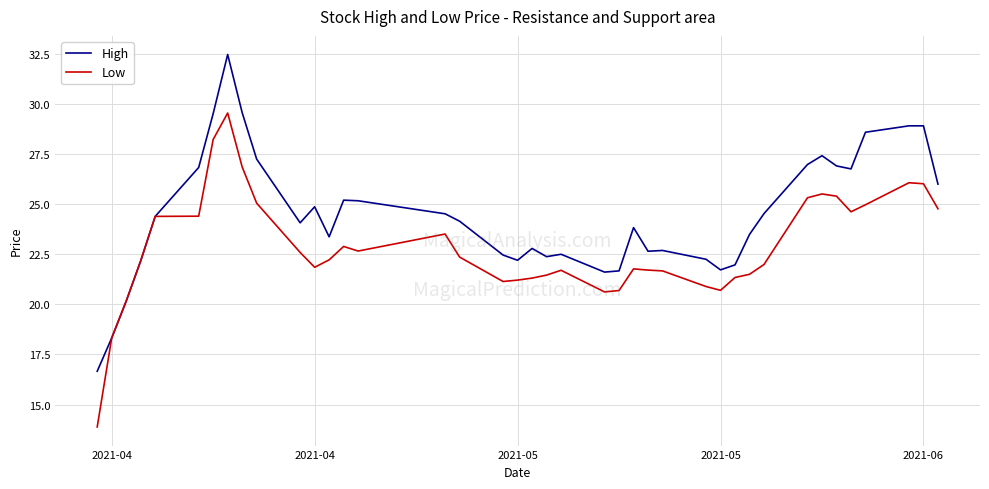

Which series has the largest range (max minus min)?

High